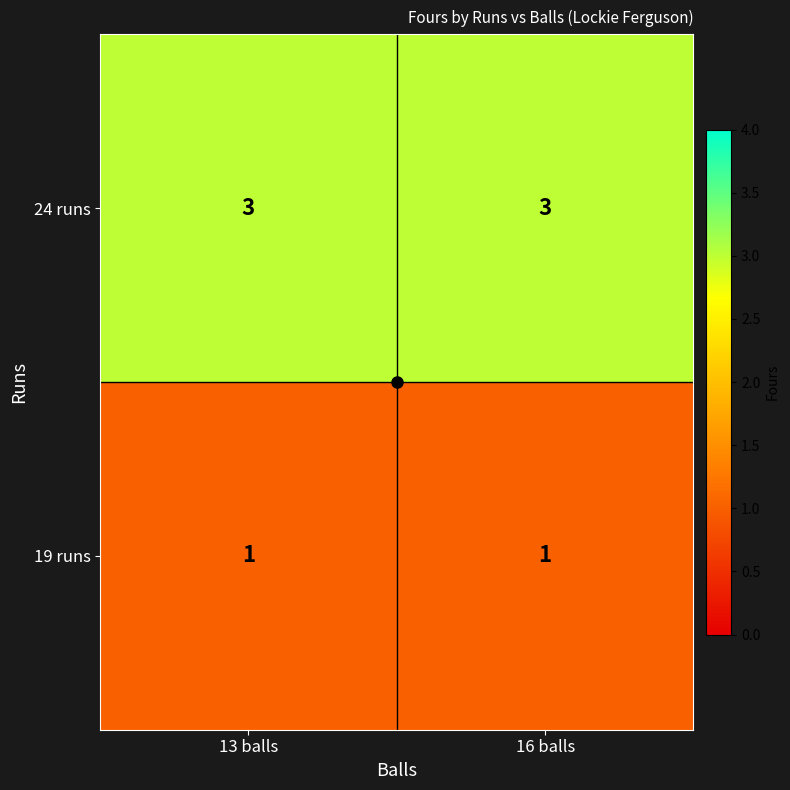

What is the total value across all series at 13 balls?

4